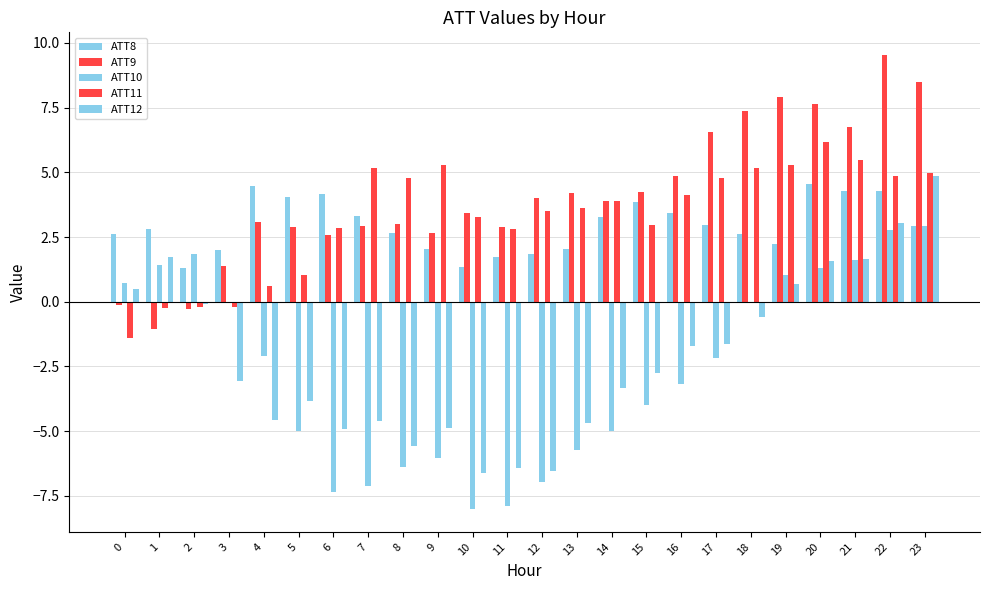

Are the bars horizontal?

No